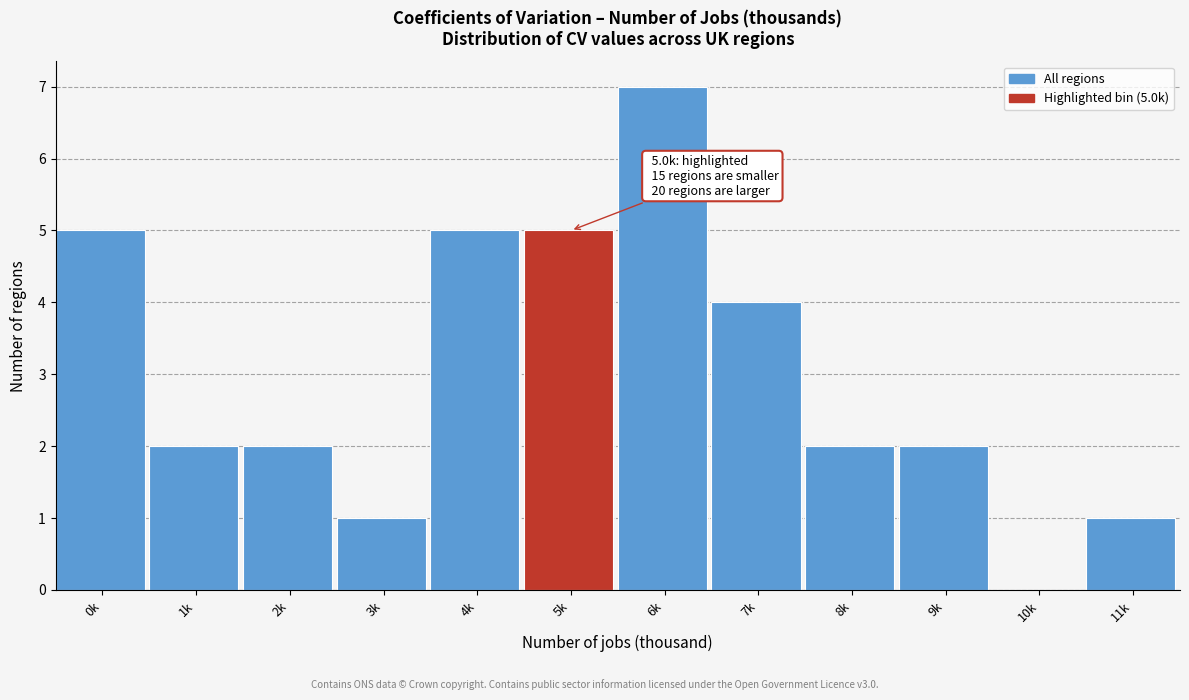

Reading left to right, transcribe all the data shown in this chart.

0k=5	1k=2	2k=2	3k=1	4k=5	5k=5	6k=7	7k=4	8k=2	9k=2	10k=0	11k=1